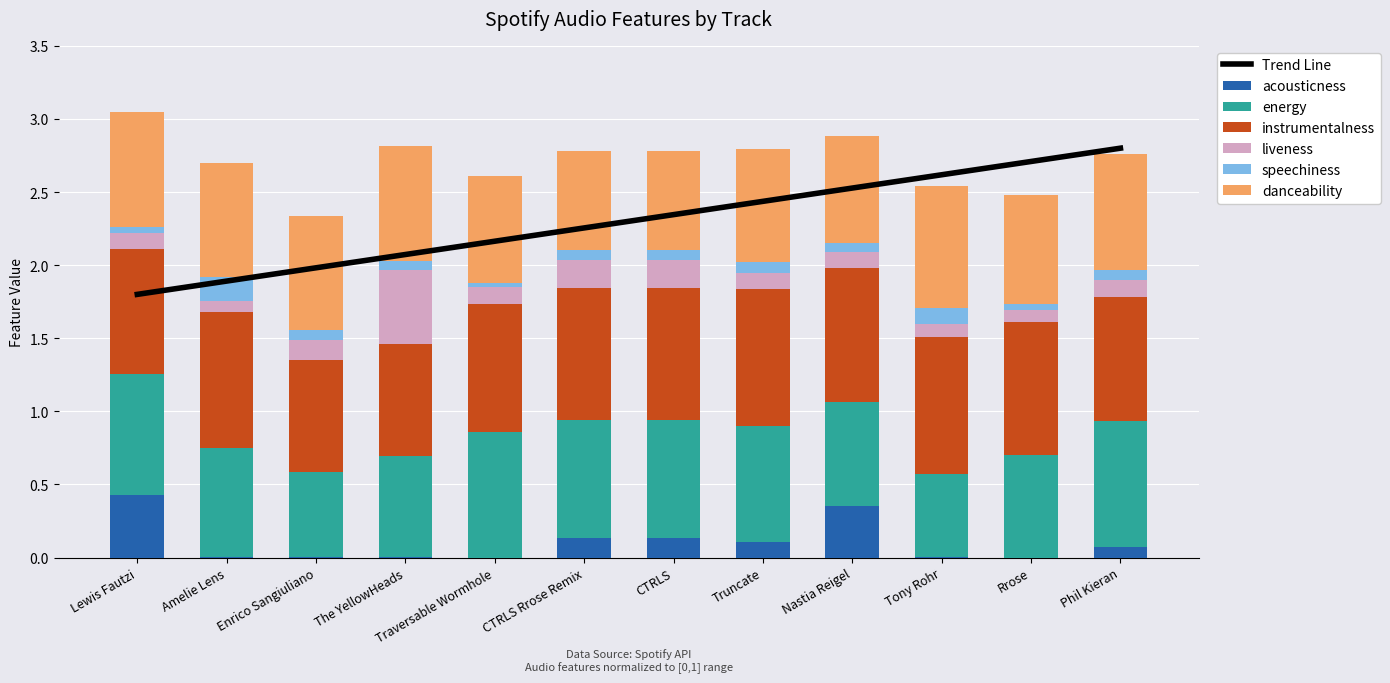

The value of energy at Truncate is 0.8. True or false?

True